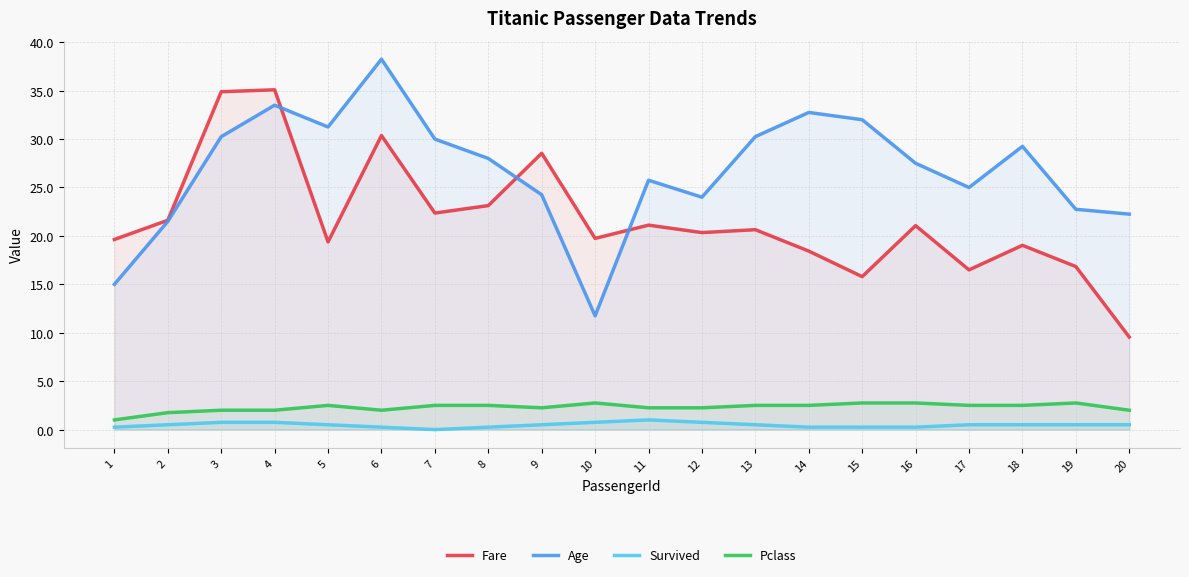

True or false: Pclass and Age intersect in this chart.

False